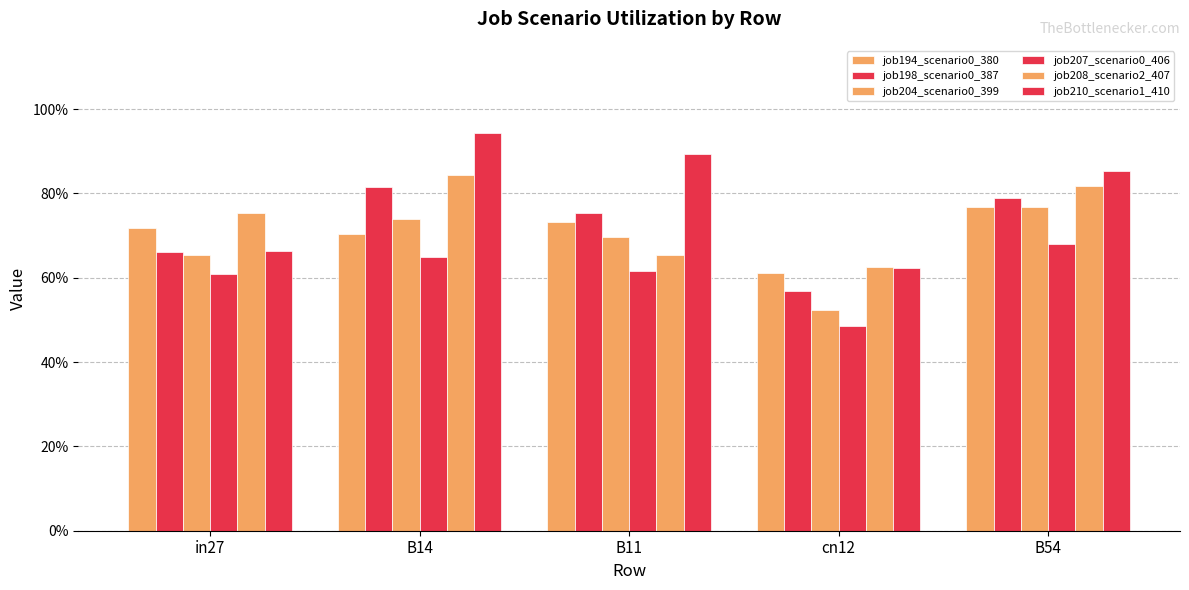

Does the chart contain stacked bars?

No